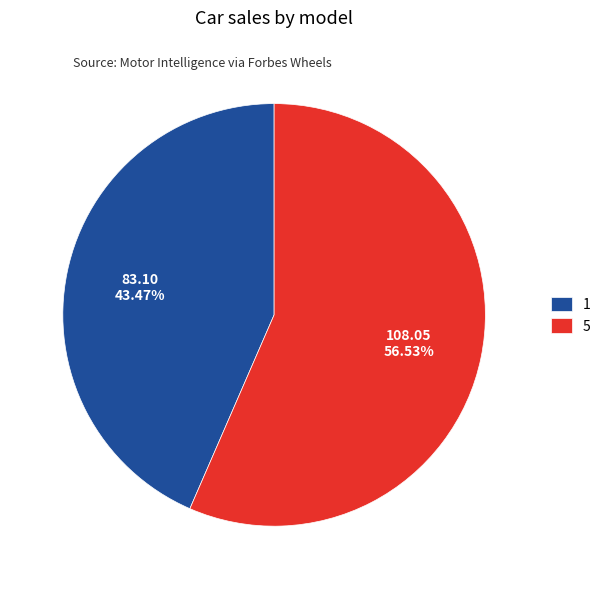

Approximately how many times larger is the value at 1 compared to 5?

0.8